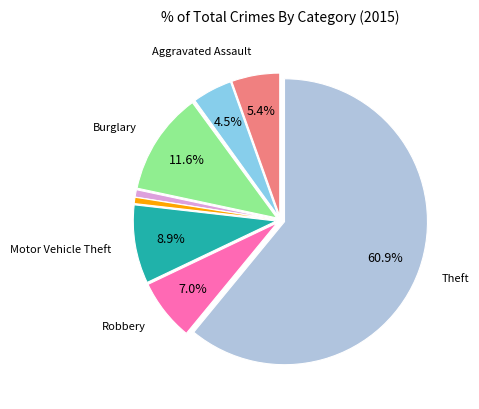

Does any single category account for the majority?

Yes